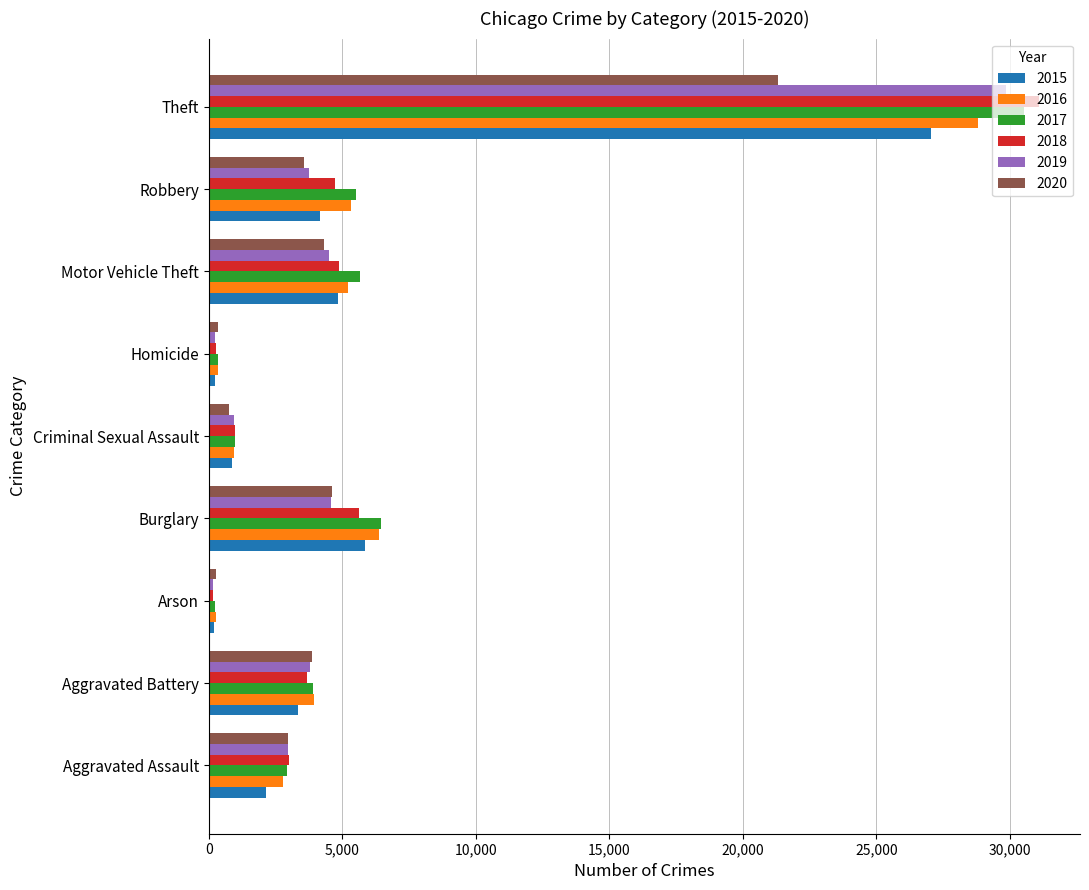

Which series has the widest spread of values?

2018